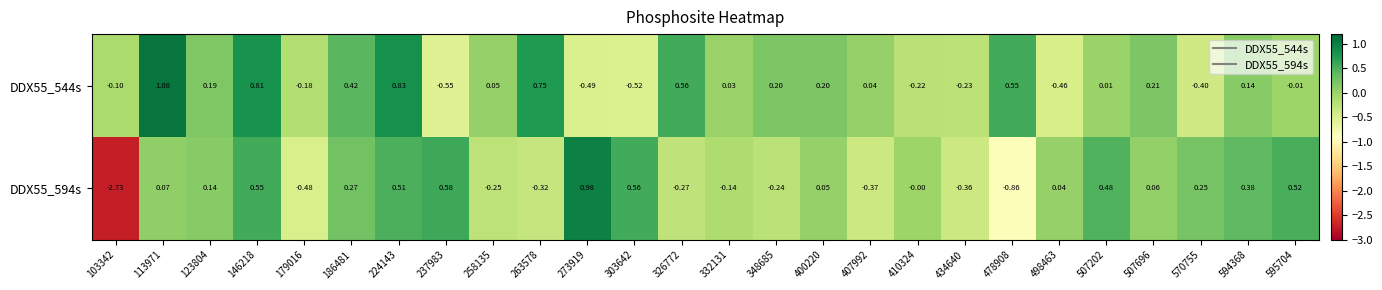

Is the value of DDX55_544s at 224143 greater than the value of DDX55_594s at 146218?

Yes